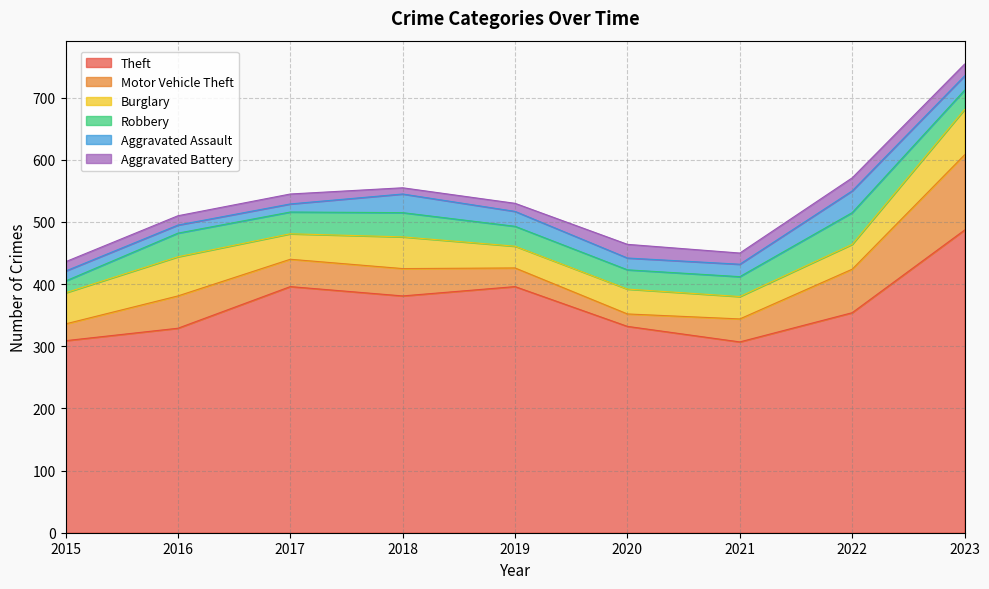

Between 2017 and 2023, which is larger?

2023